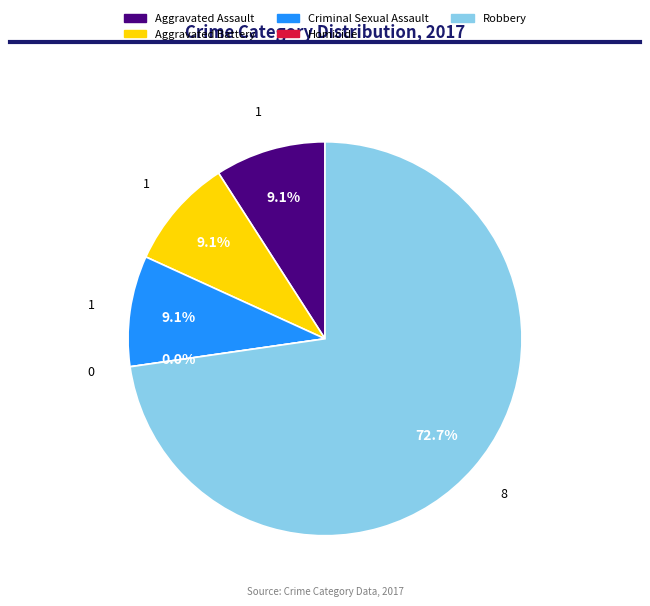

How many slices are in this pie chart?

5